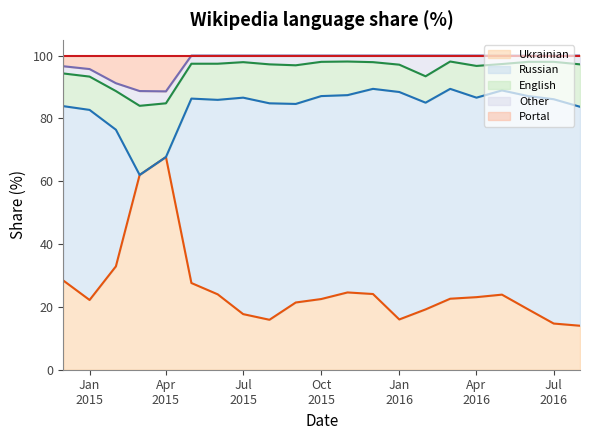

What is the average value of the Russian series?

57.9